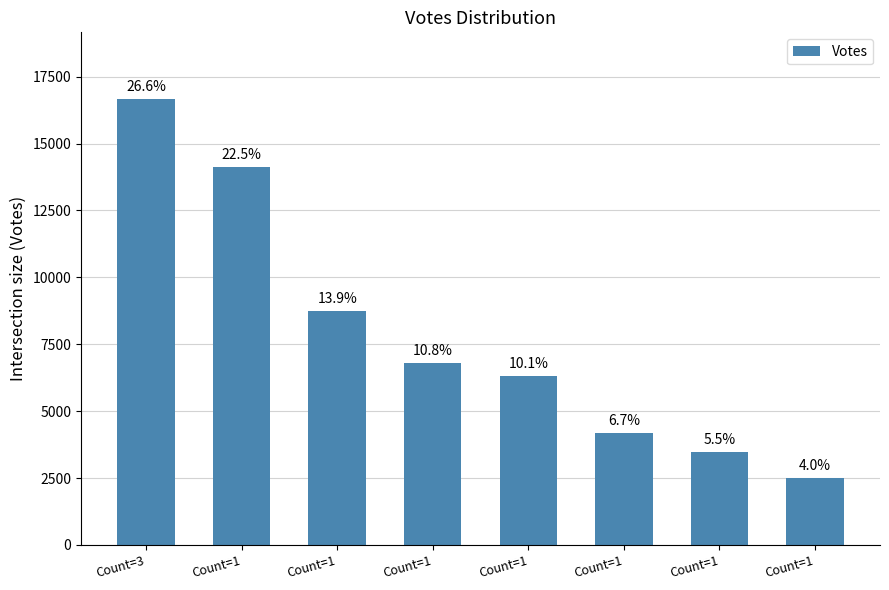

Where is the data nearest to the value 9573?

Count=1